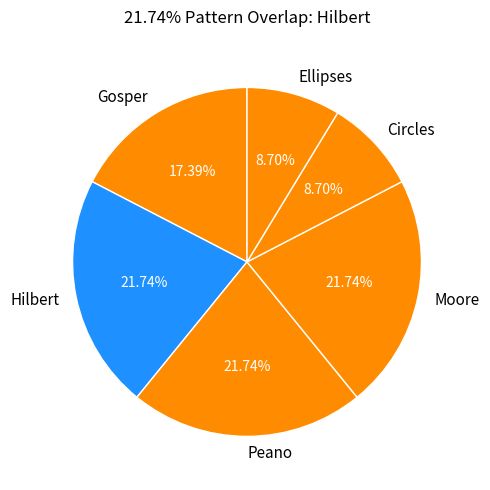

Does Gosper account for over 50% of the chart?

No